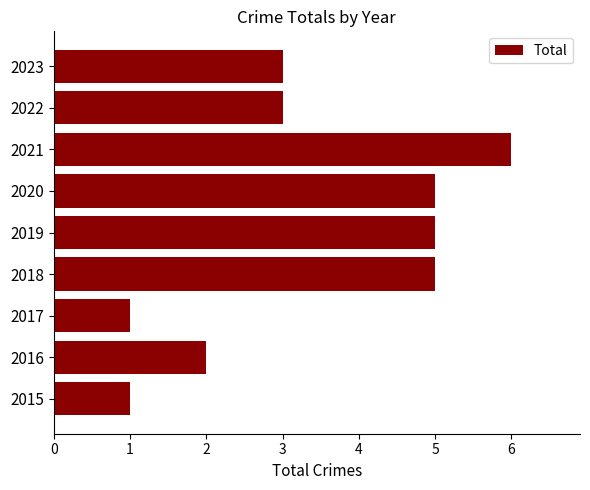

What is the maximum value shown in the chart?

6